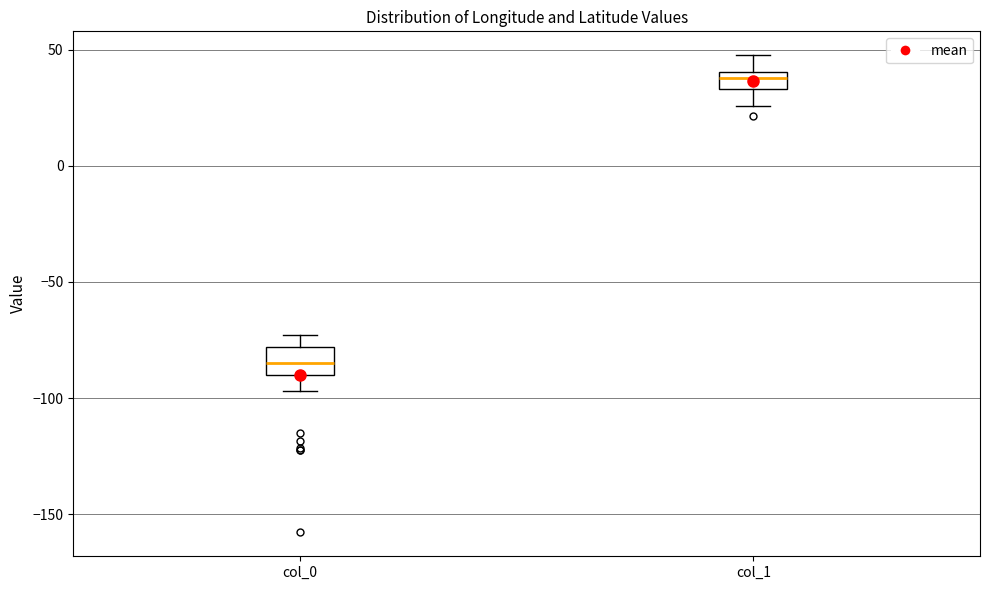

Where does the upper whisker of the box for col_1 end on the y-axis? The values are not printed on the chart, so give them approximately, as read against the axis.

50